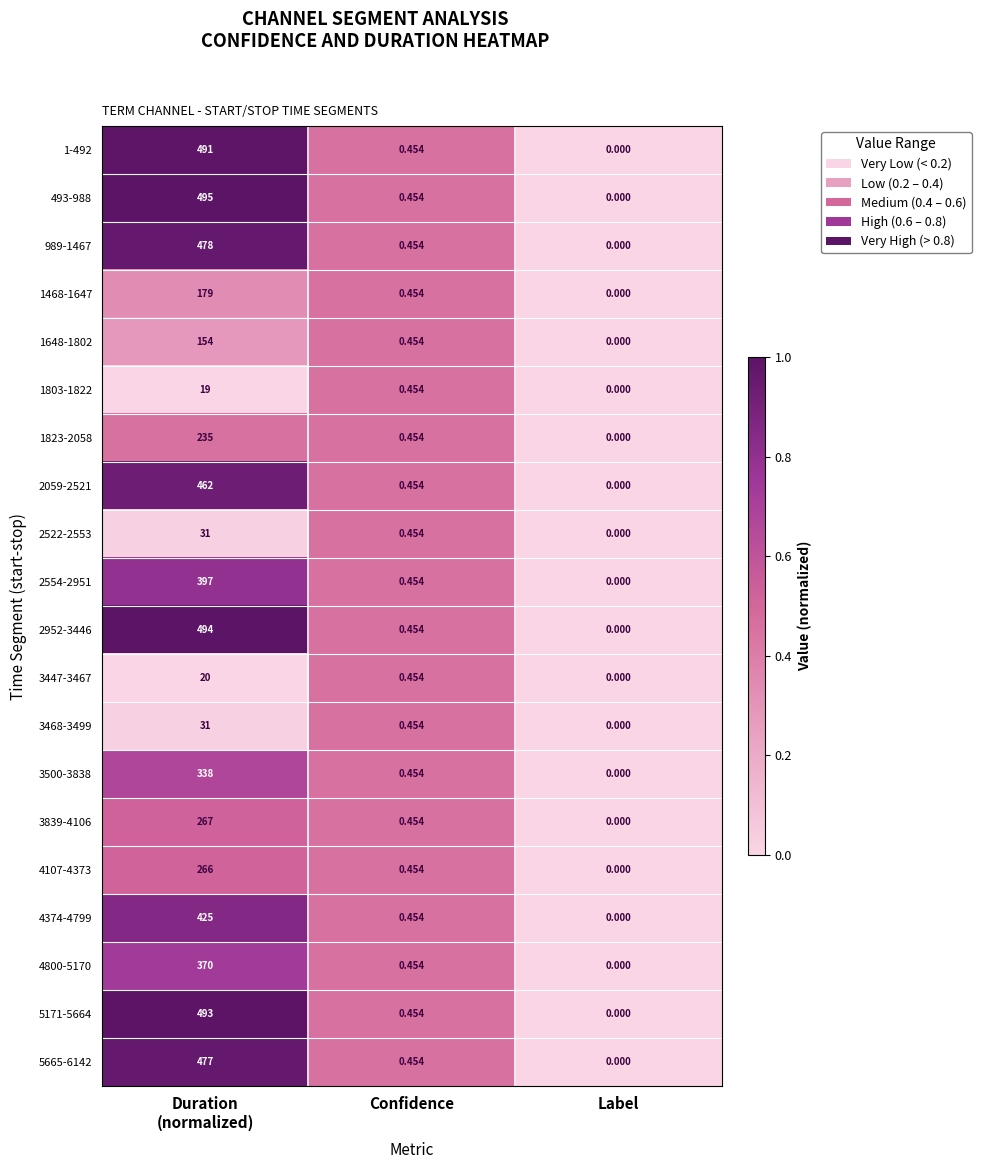

Which series has the largest range (max minus min)?

493-988